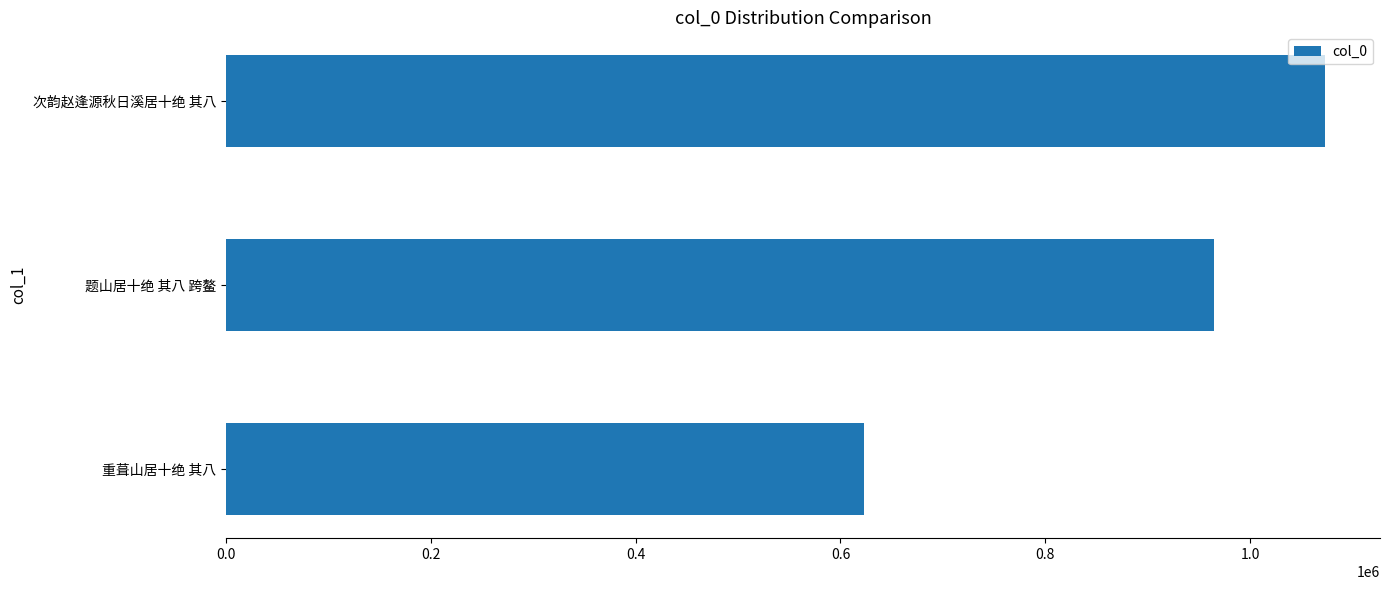

Rank the categories by value from highest to lowest.

次韵赵逢源秋日溪居十绝 其八, 题山居十绝 其八 跨鳌, 重葺山居十绝 其八